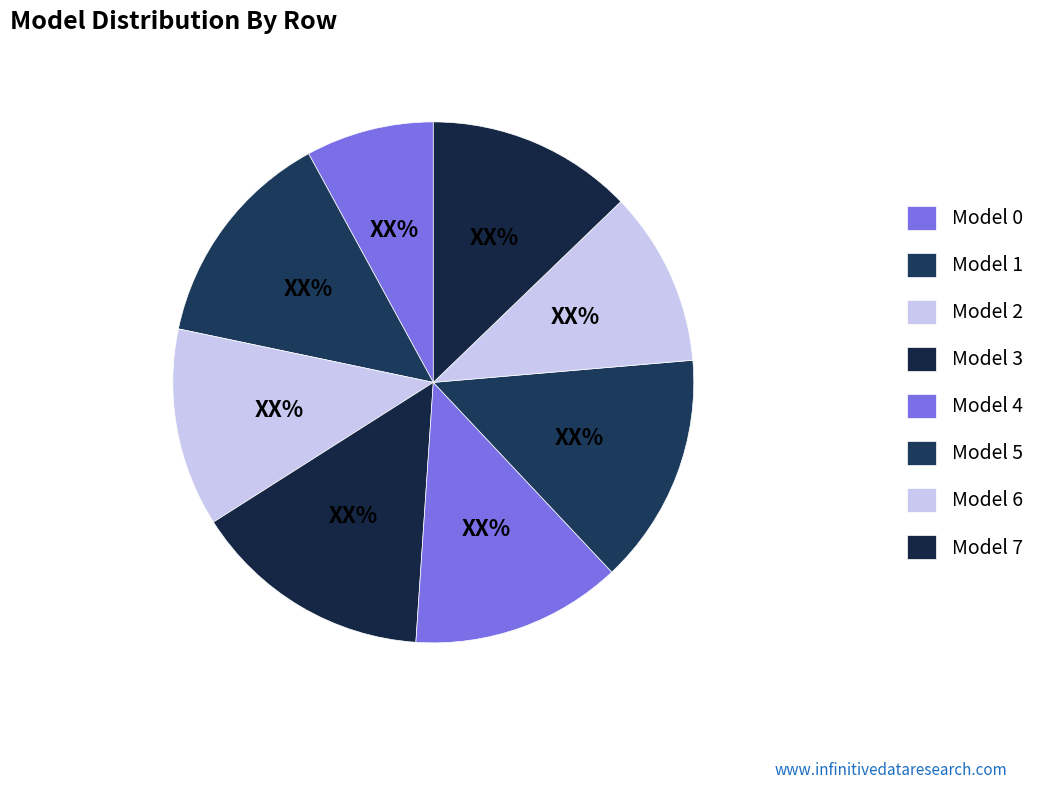

Count the number of slices in the pie.

8